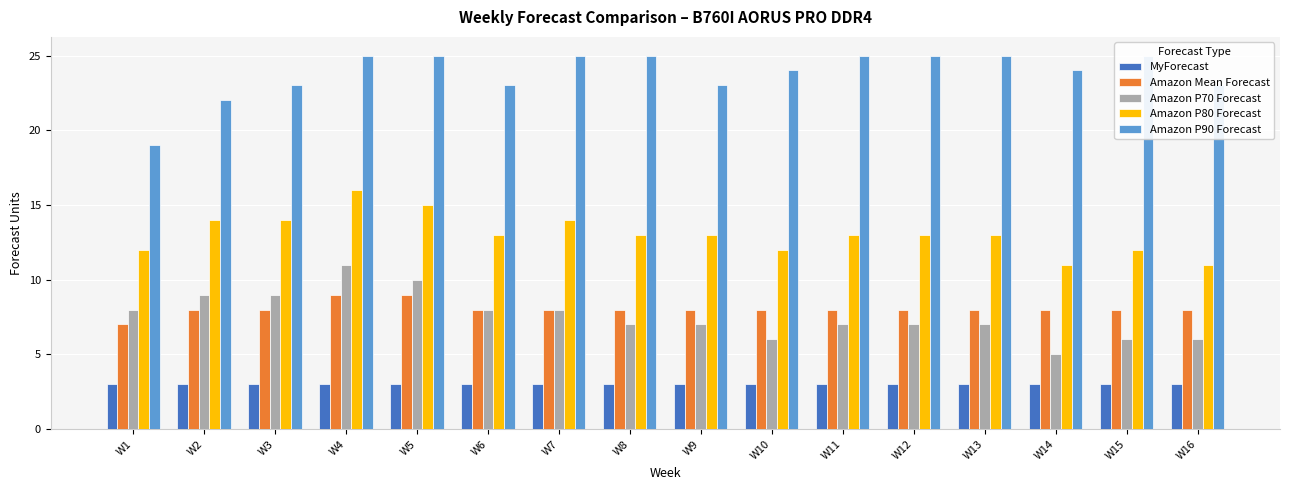

What is the value of the Amazon P70 Forecast bar at the 3rd from the left?

9